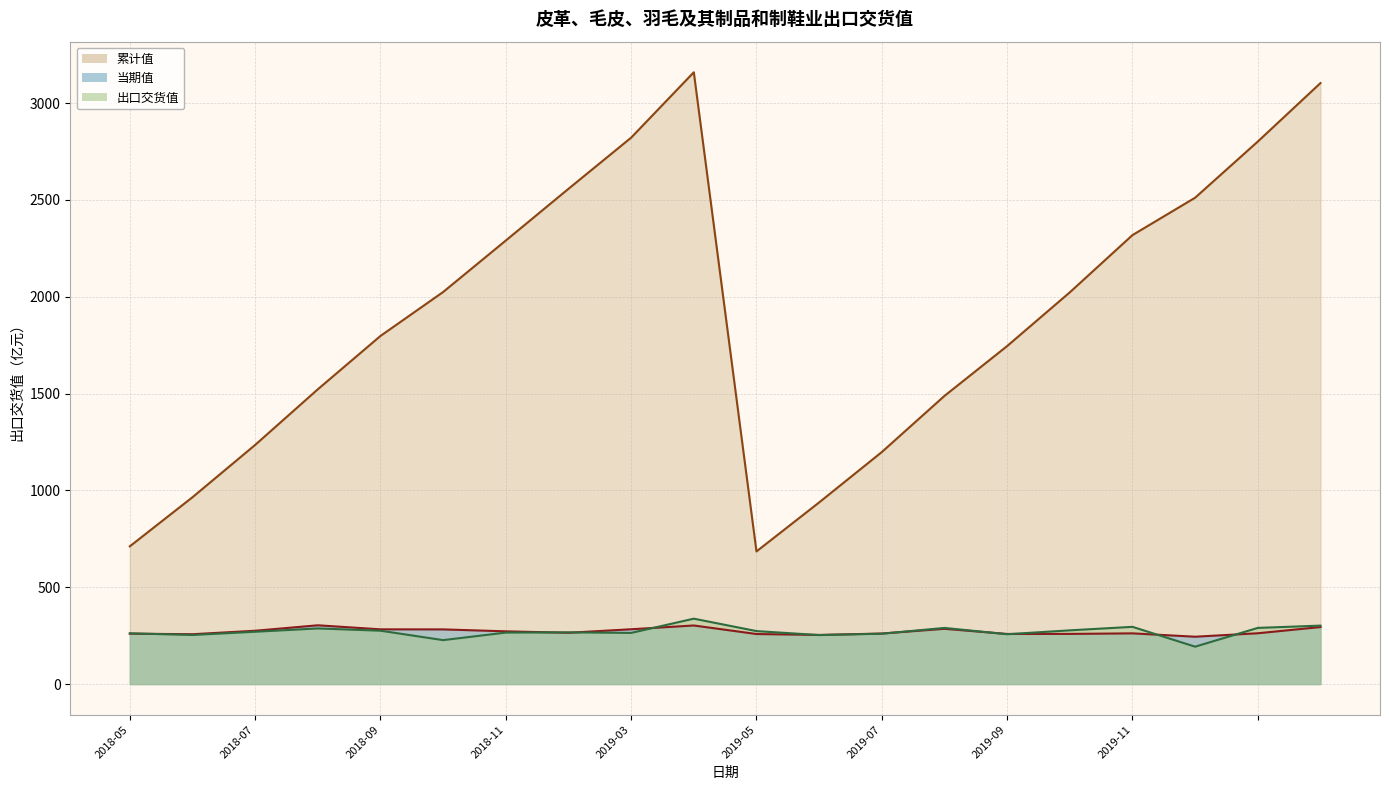

Which series has the widest spread of values?

累计值